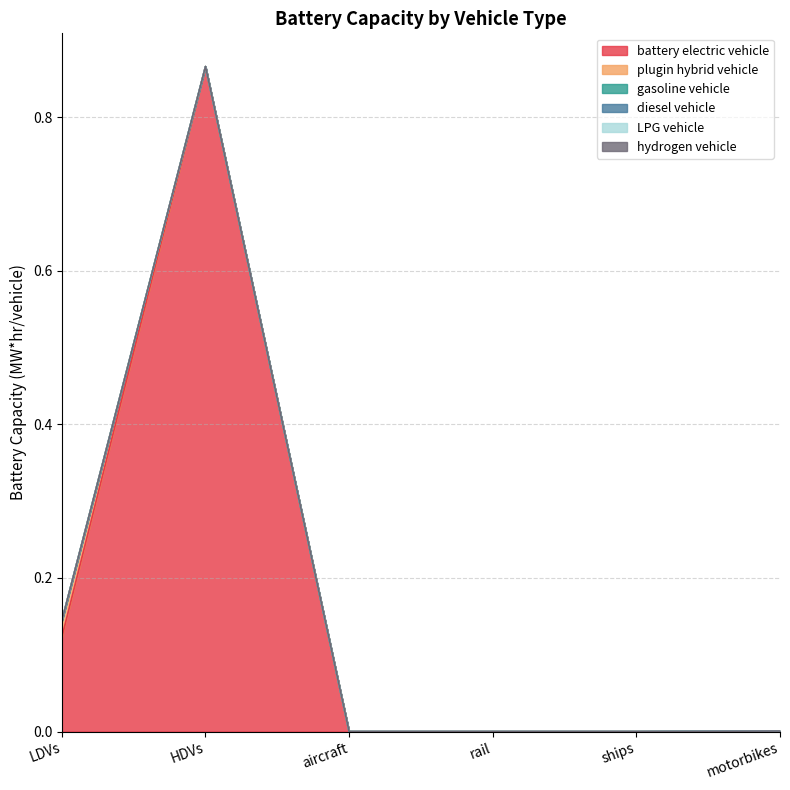

True or false: gasoline vehicle and battery electric vehicle intersect in this chart.

False